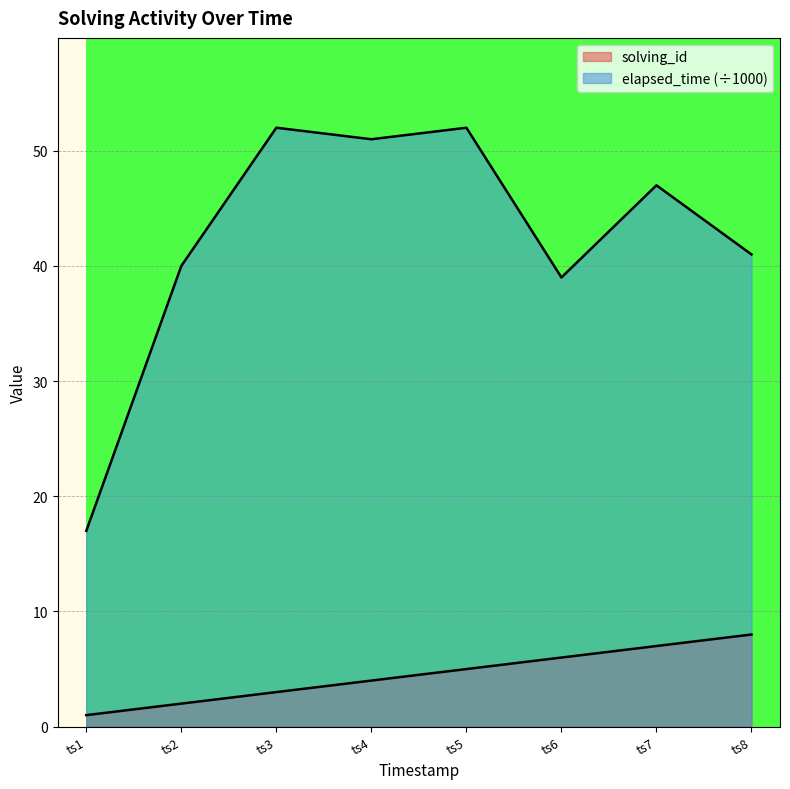

Does the chart display data point markers on the line(s)?

No